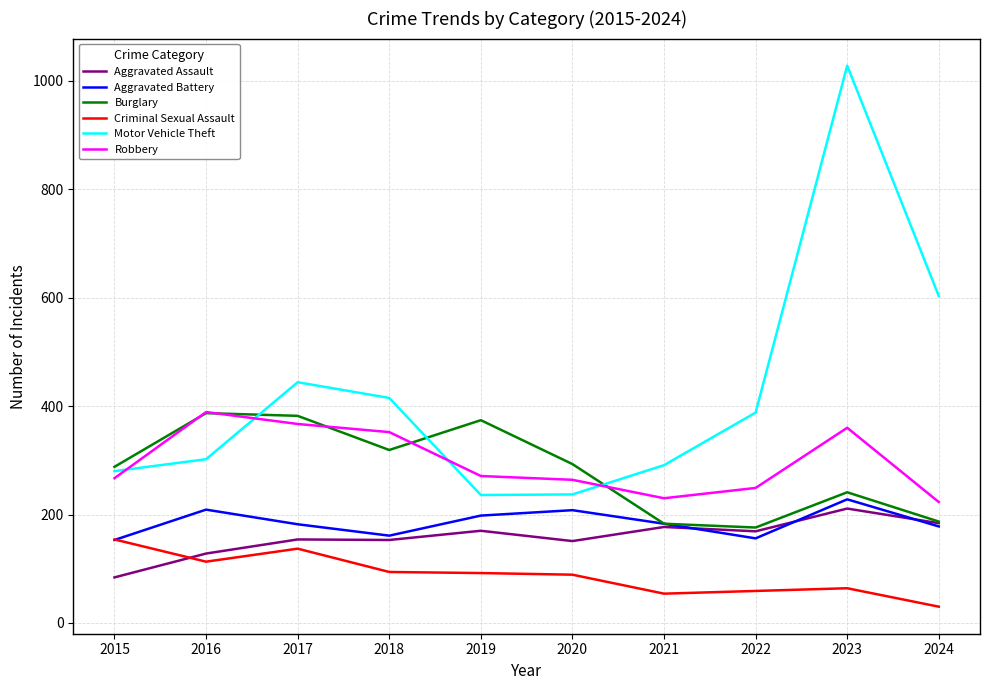

True or false: Aggravated Battery and Robbery intersect in this chart.

False